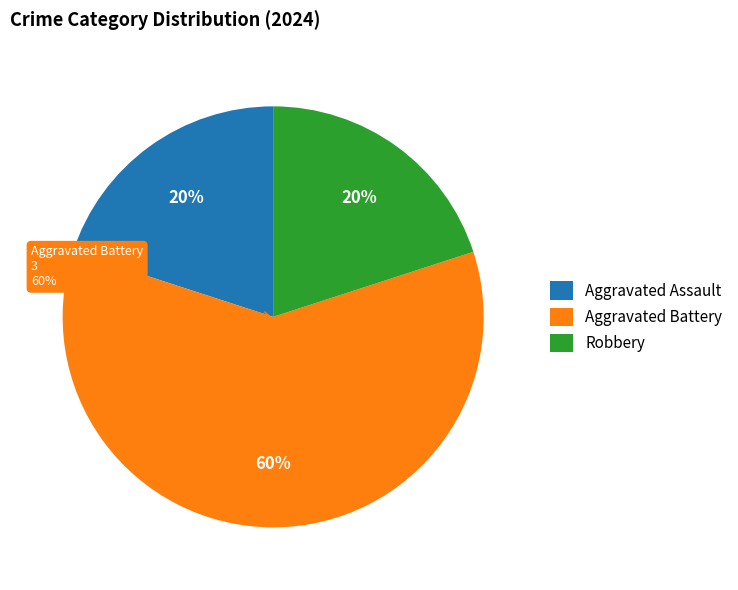

True or false: Aggravated Assault accounts for 20% of the total.

True